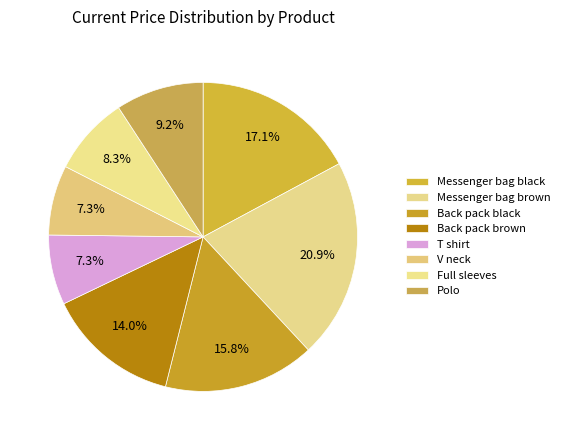

The Back pack black slice represents 25% of the pie. True or false?

False